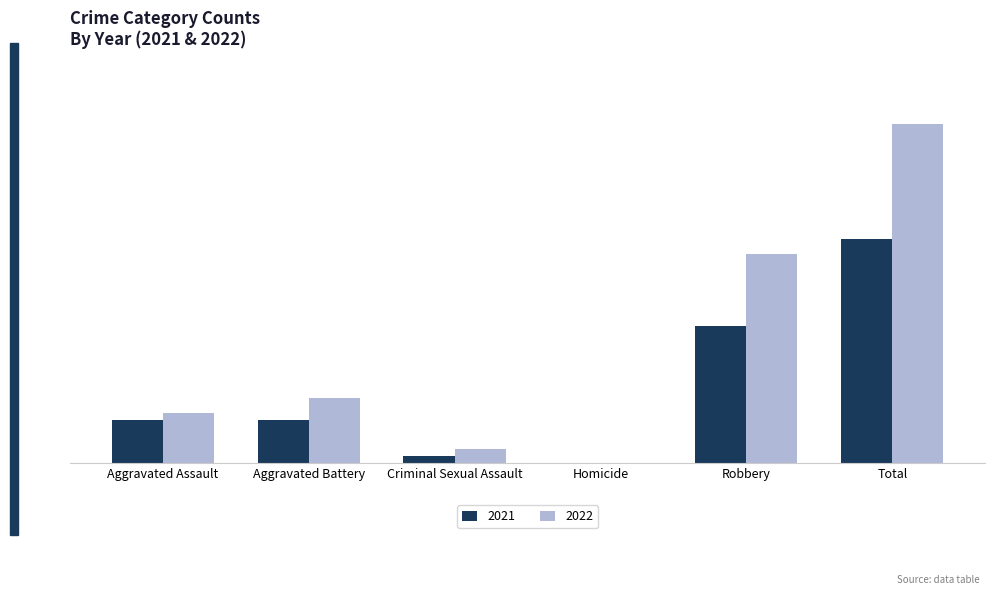

Are the bars horizontal?

No